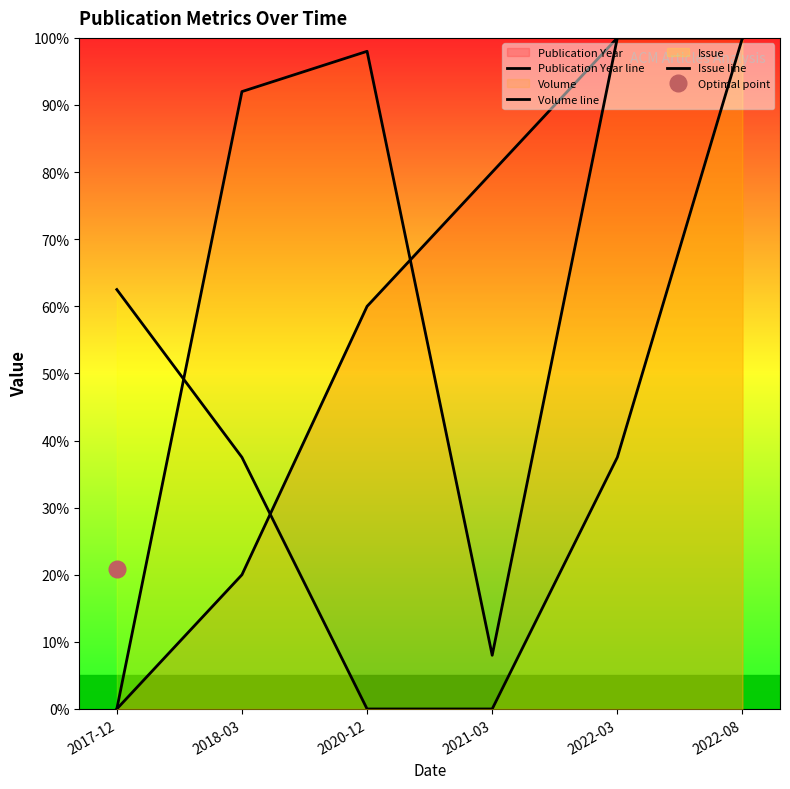

Which series changed the most between 2017-12 and 2021-03?

Publication Year line